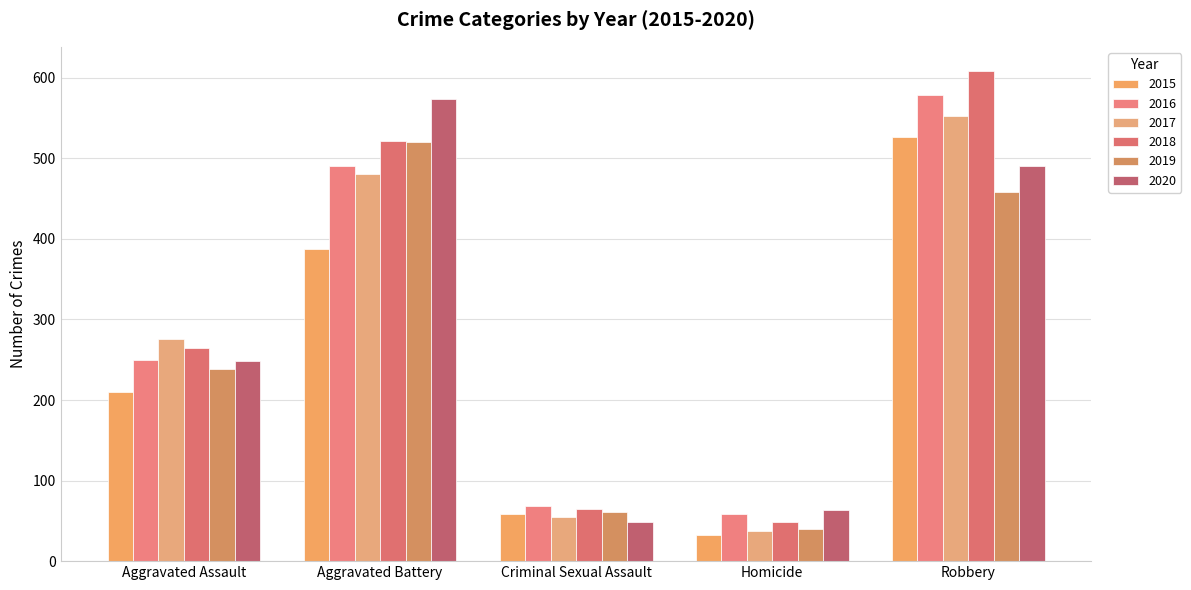

What is the difference between the second highest and second lowest values in the 2018 series?

457